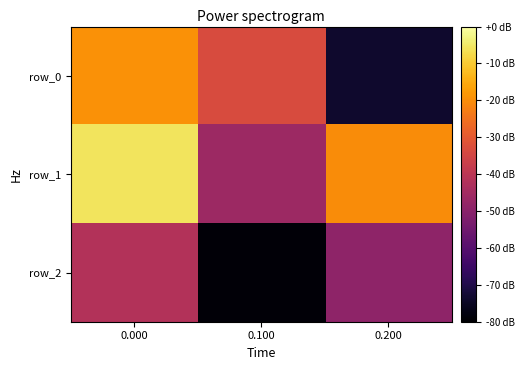

How many values in the row_1 series are below 0?

1